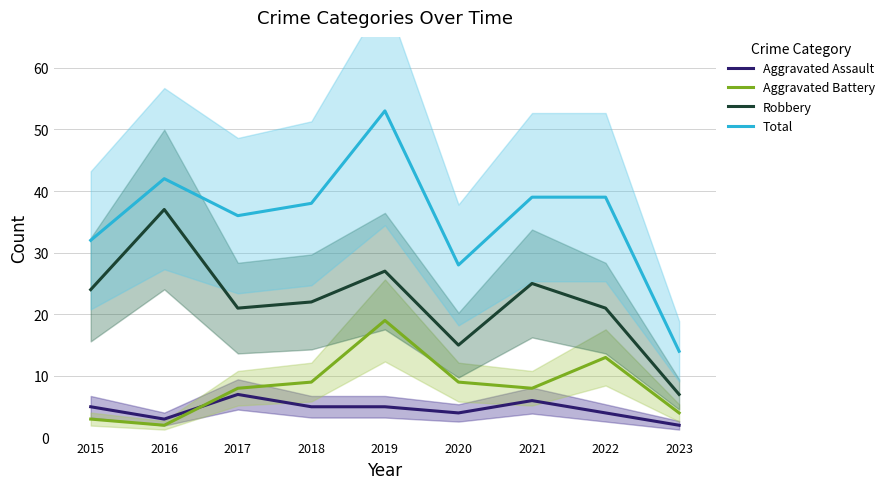

What is the difference between the highest and lowest values at 2016?

40